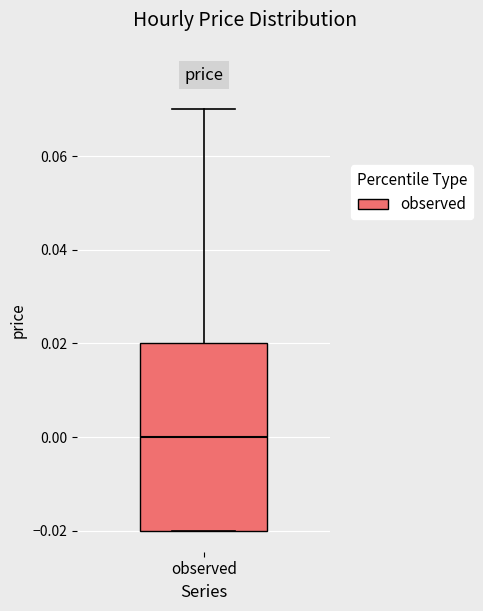

Read this box plot against the y-axis: the position of the median line, the range covered by the box, and the ends of both whiskers. The values are not printed on the chart, so give them approximately, as read against the axis.

median 0.00, box -0.02 to 0.02, whiskers -0.02 to 0.07